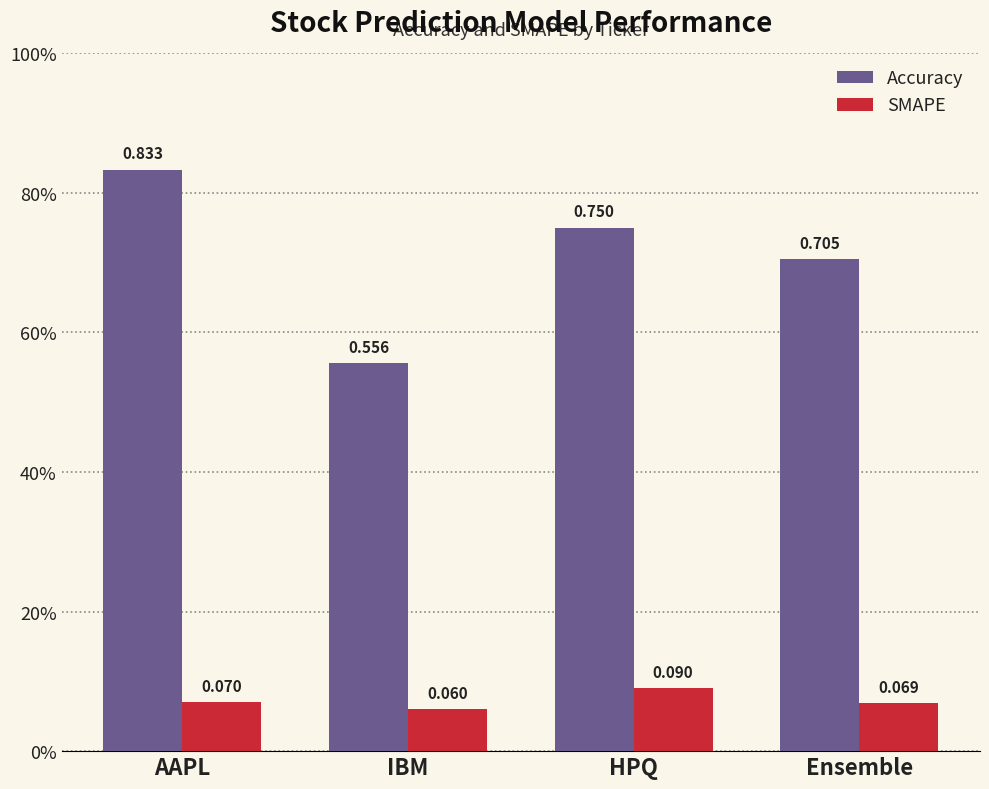

What is the smallest value displayed?

0.1